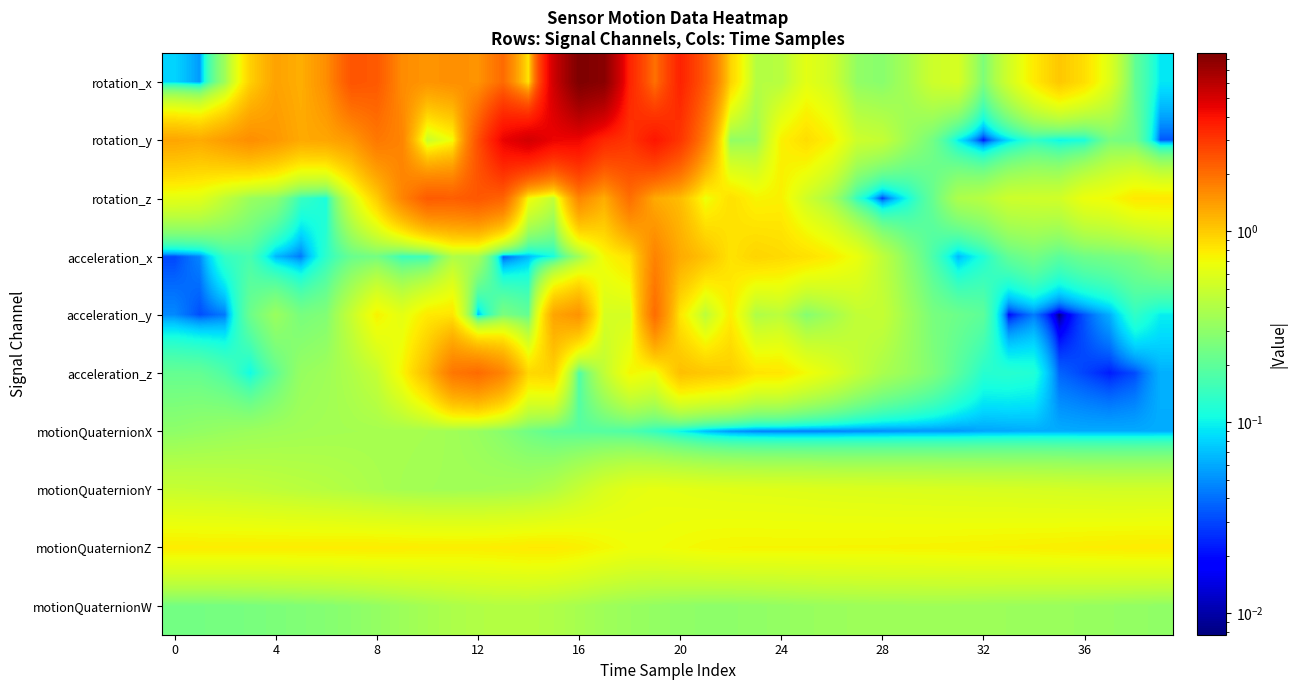

At which category does the chart reach its peak across all series?

16